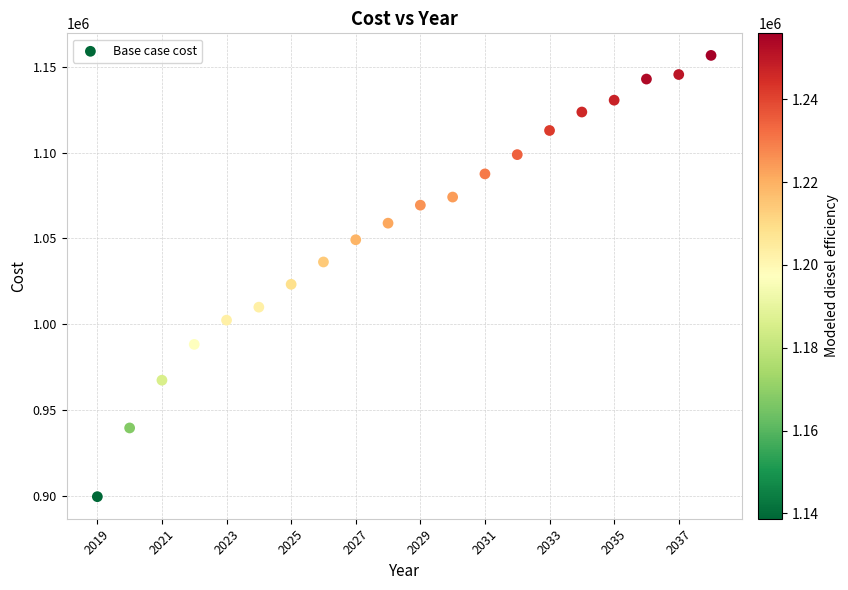

What is the range of X values (max minus min)?

19.0